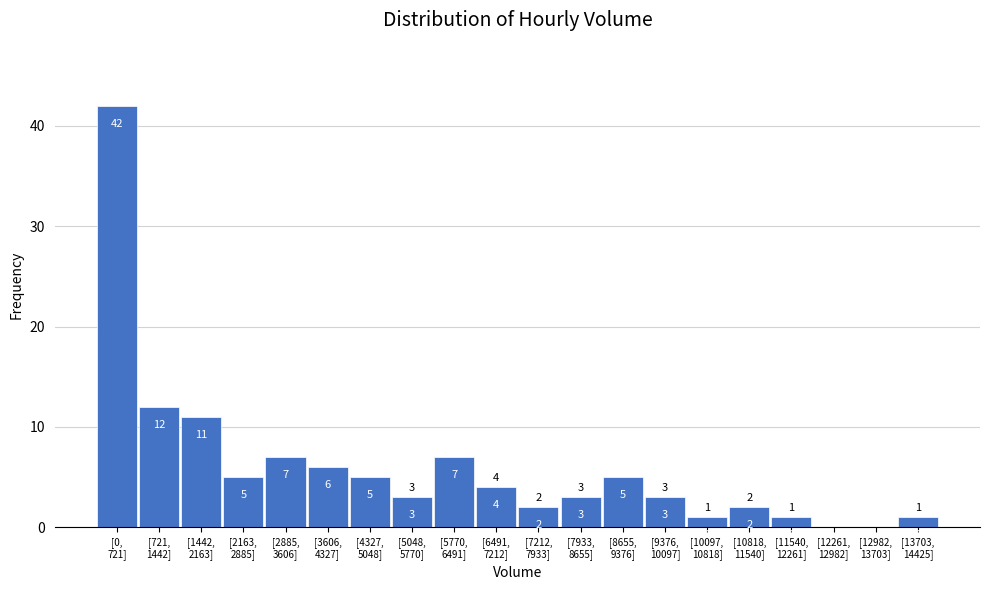

What is the maximum value shown in the chart?

42